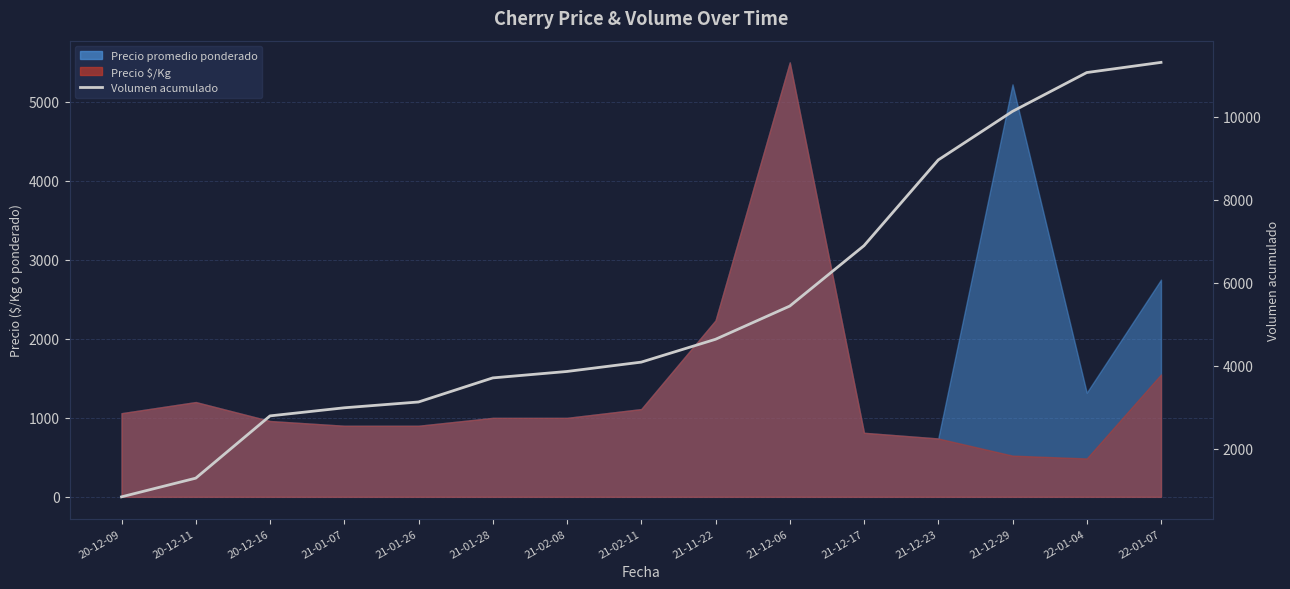

What is the label of the 15th point from the left?

22-01-07